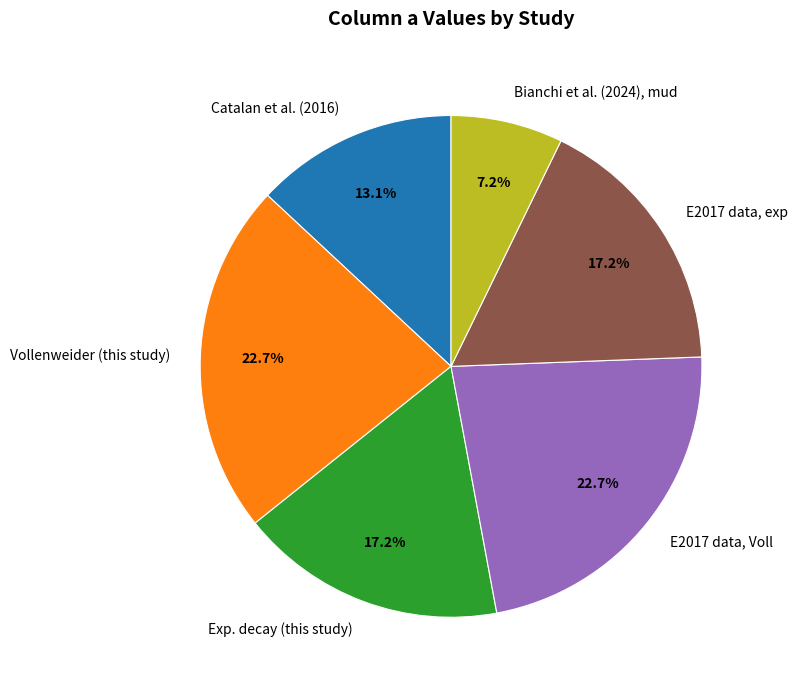

Does Exp. decay (this study) represent more than half of the total?

No